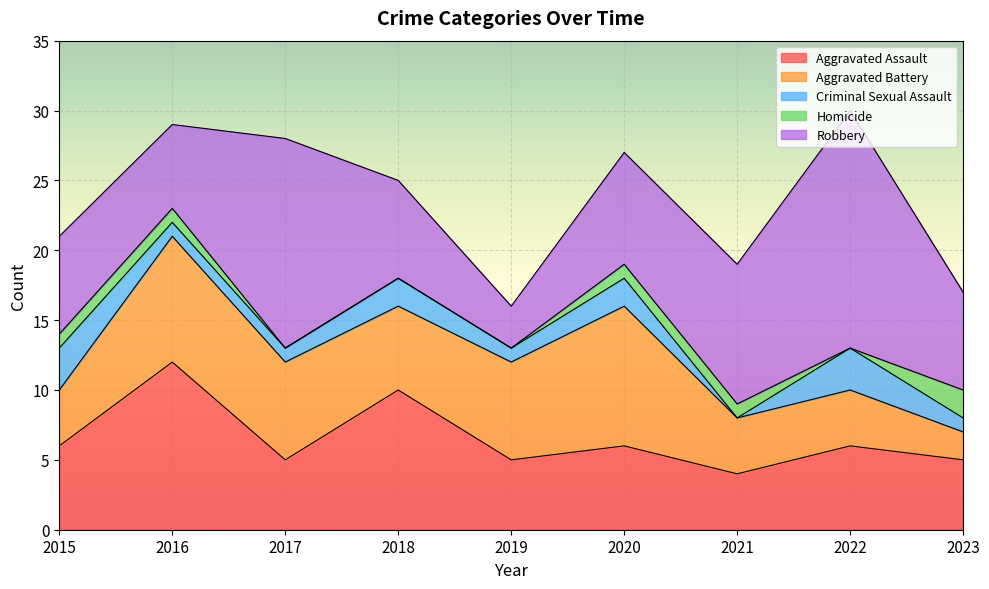

Reading left to right, extract all data points from this chart.

Aggravated Assault: 6	12	5	10	5	6	4	6	5
Aggravated Battery: 4	9	7	6	7	10	4	4	2
Criminal Sexual Assault: 3	1	1	2	1	2	0	3	1
Homicide: 1	1	0	0	0	1	1	0	2
Robbery: 7	6	15	7	3	8	10	17	7